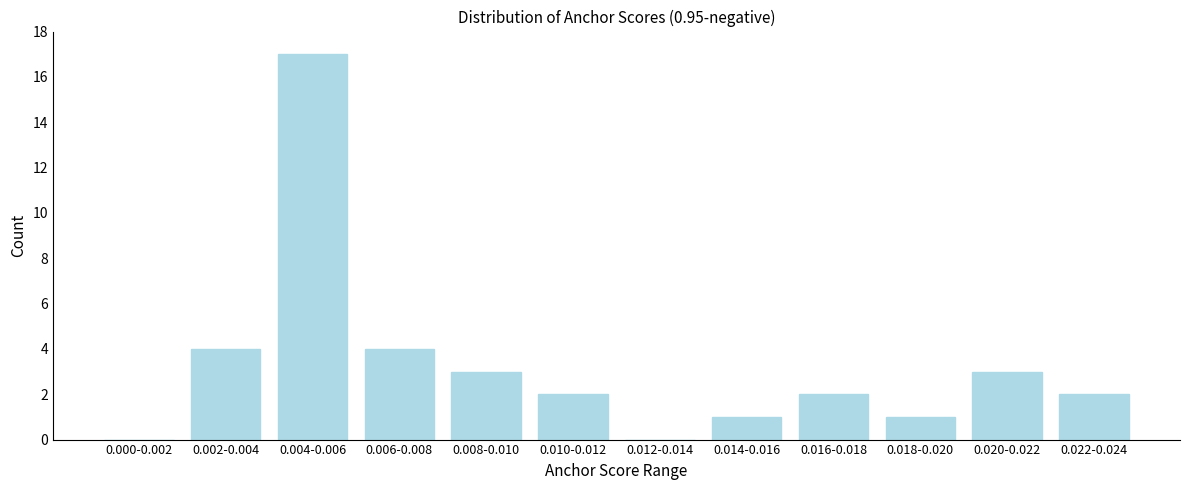

Reading right to left, what are all the values shown in this chart?

0.022-0.024=2	0.020-0.022=3	0.018-0.020=1	0.016-0.018=2	0.014-0.016=1	0.012-0.014=0	0.010-0.012=2	0.008-0.010=3	0.006-0.008=4	0.004-0.006=17	0.002-0.004=4	0.000-0.002=0